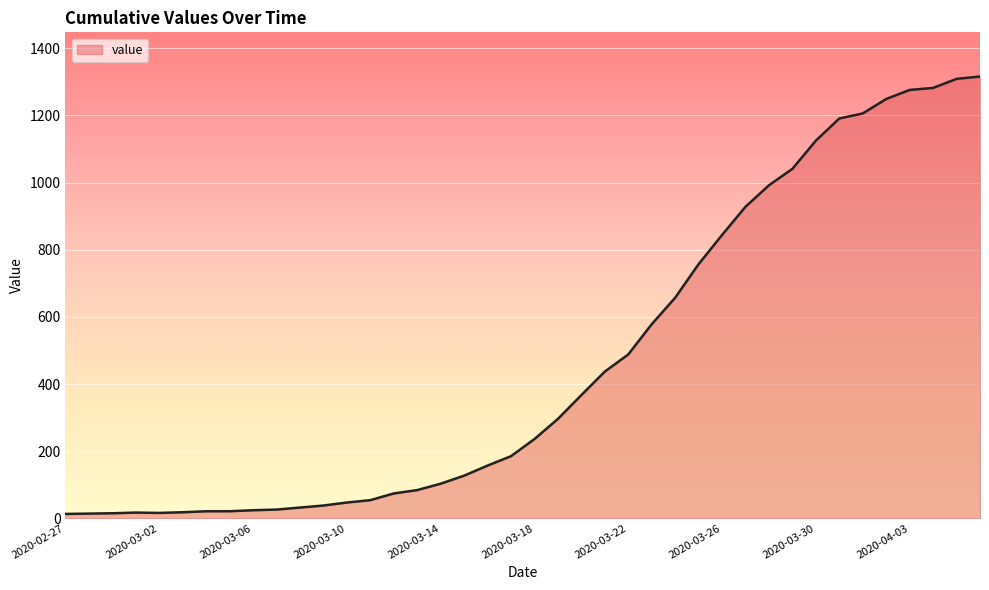

What is the difference between the maximum and minimum values?

1303